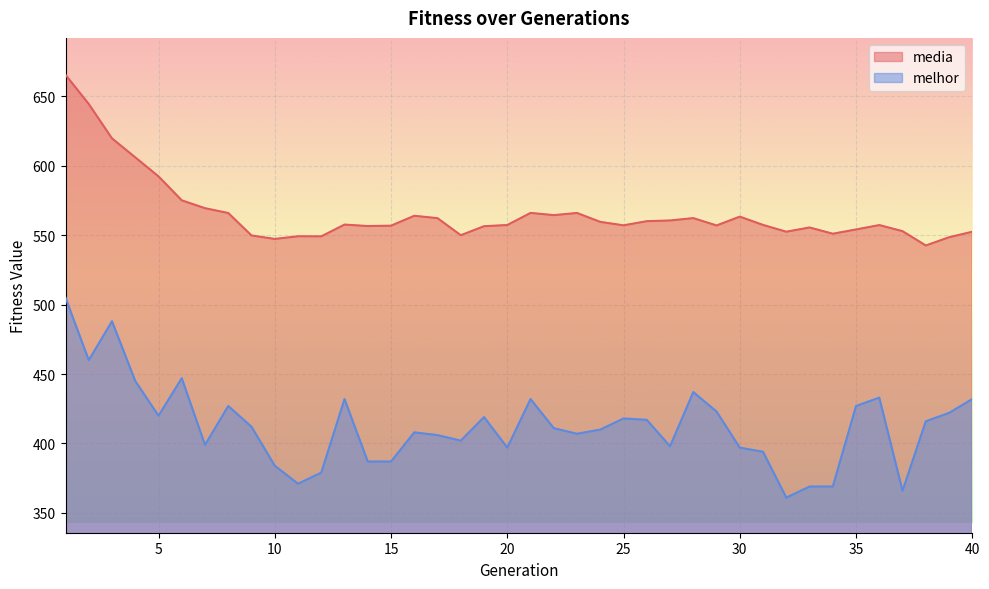

What is the sum of all media values?

22635.2